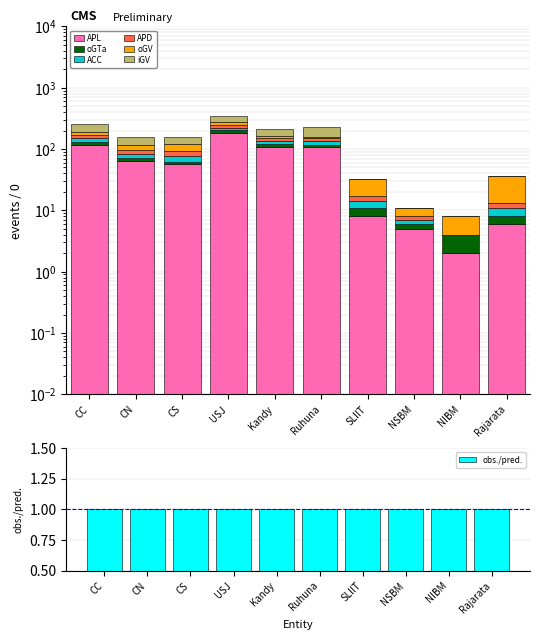

At Ruhuna, list the series in order from smallest to largest.

oGV, oGTa, APD, ACC, iGV, APL